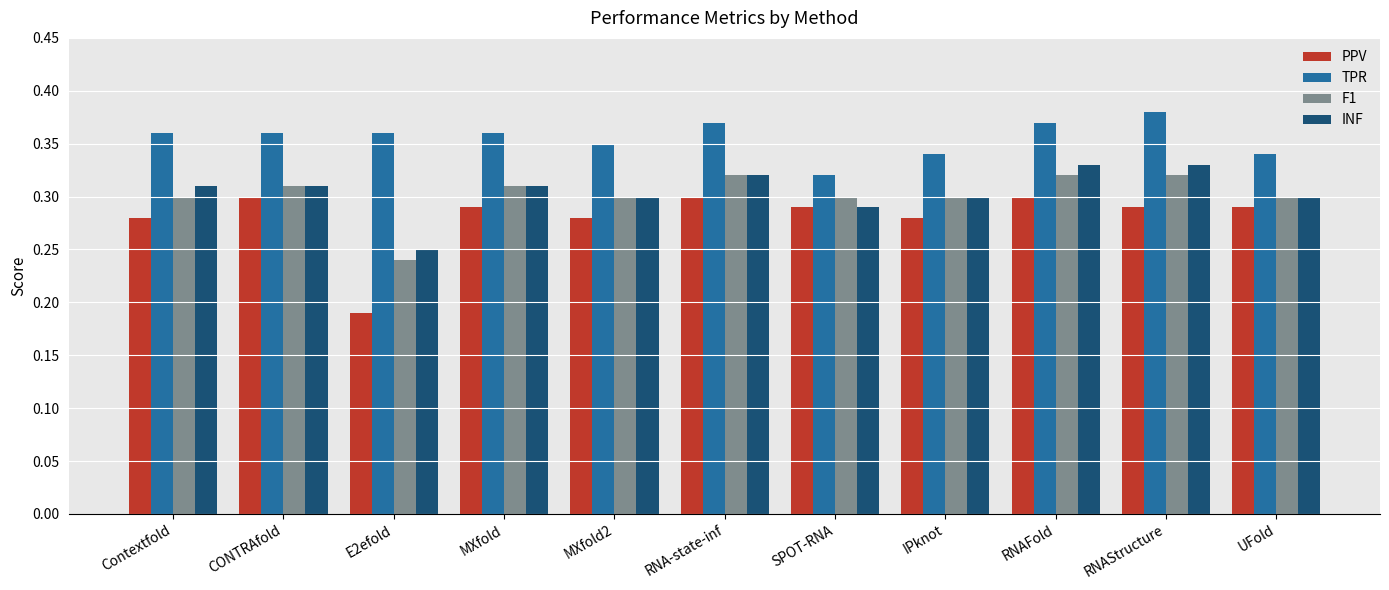

Which series has the largest total across all categories?

TPR